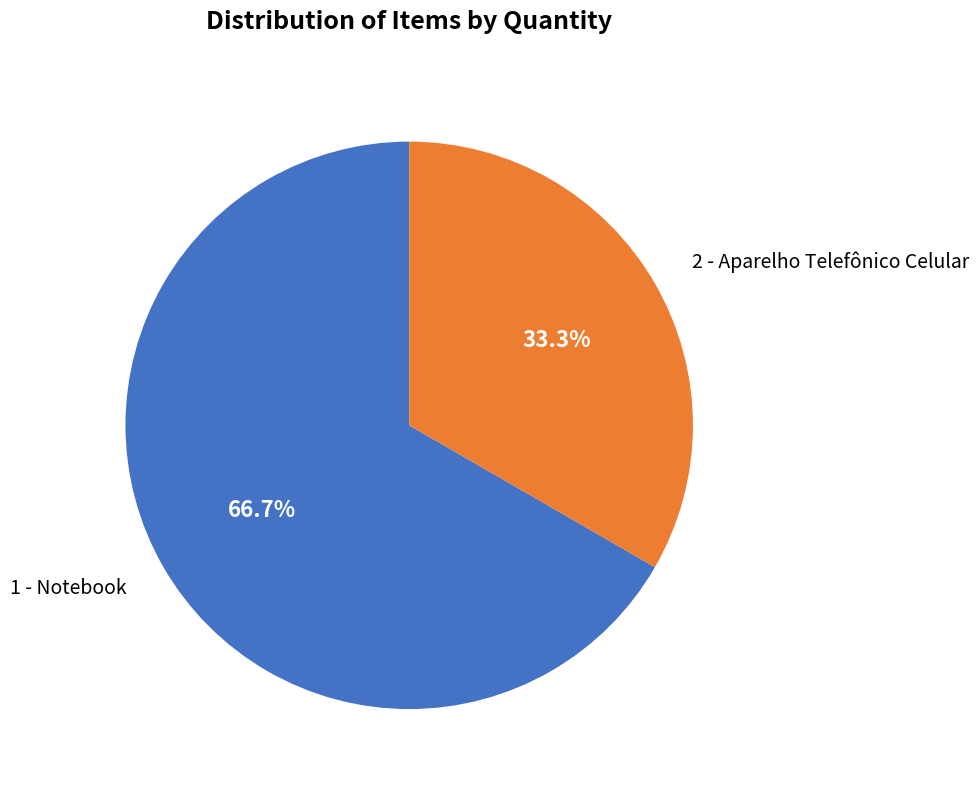

To the nearest percent, what portion does 2 - Aparelho Telefônico Celular represent?

33%